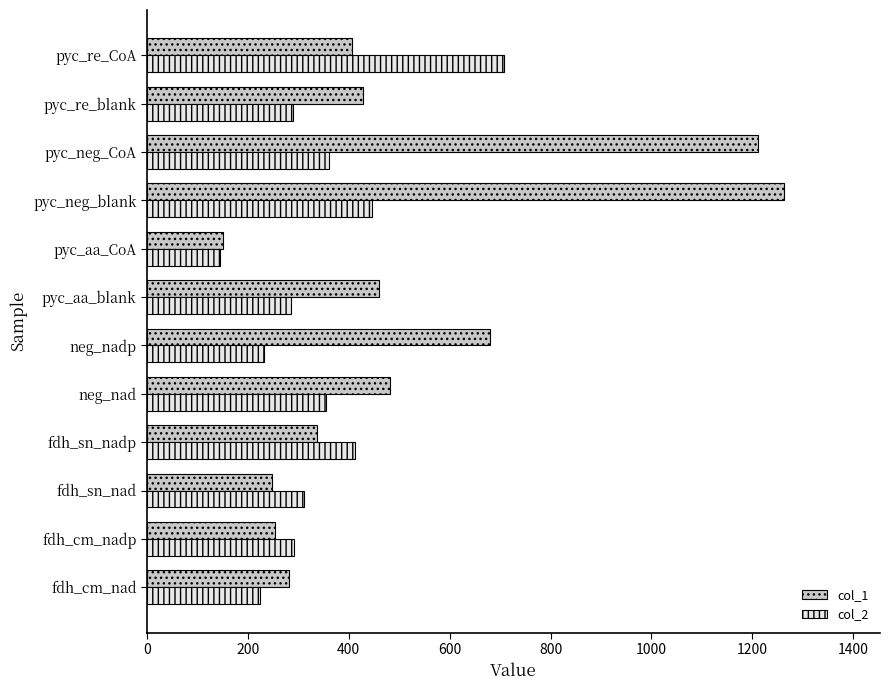

How many categories are shown in the chart?

12